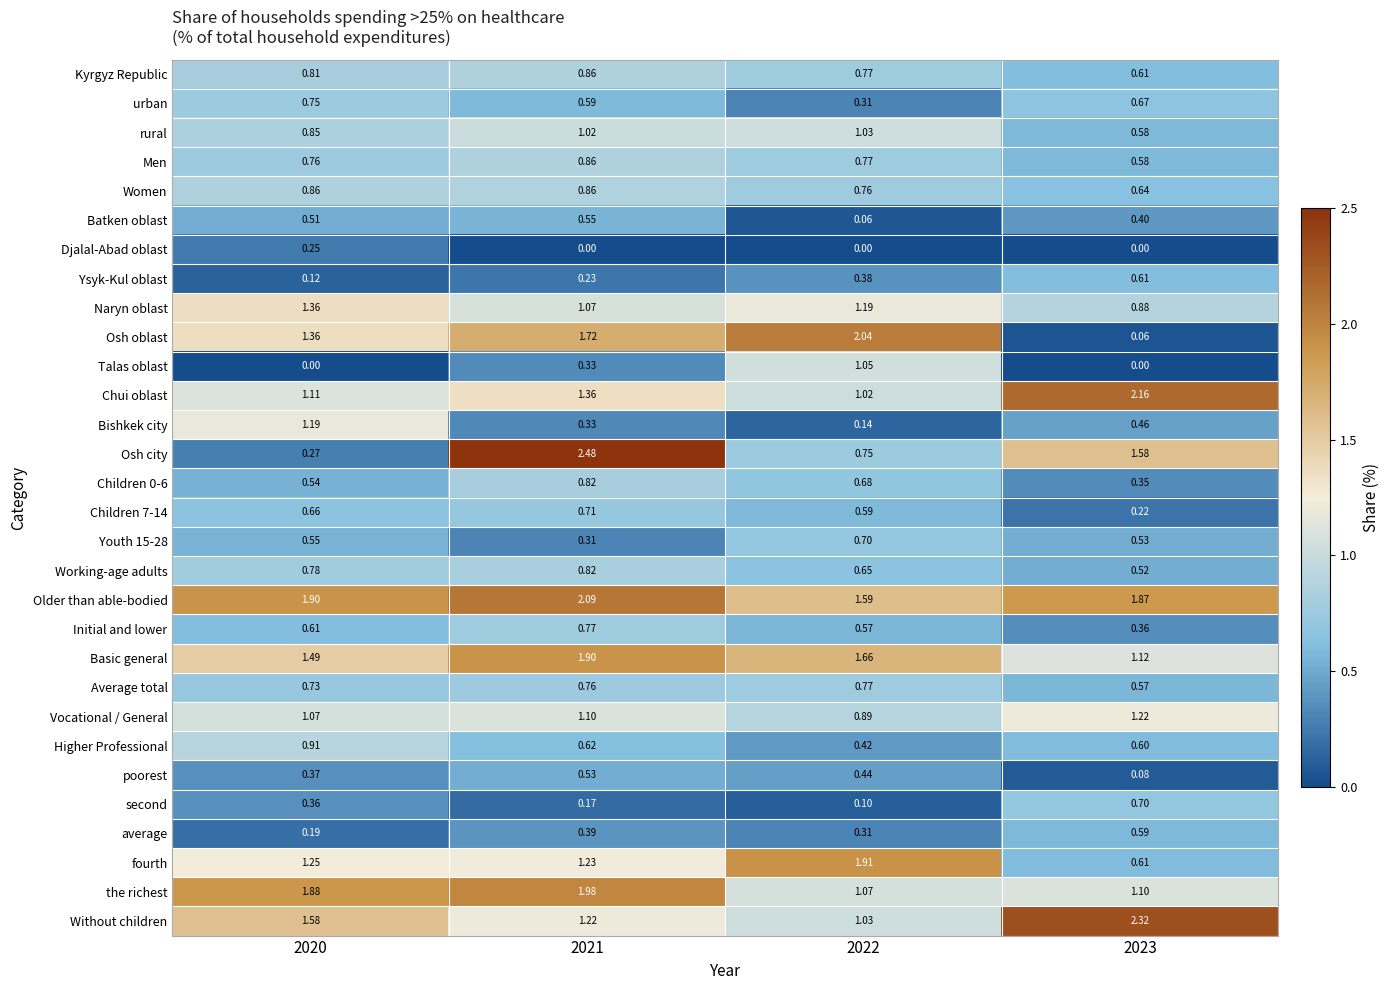

Which series has the largest range (max minus min)?

Osh city